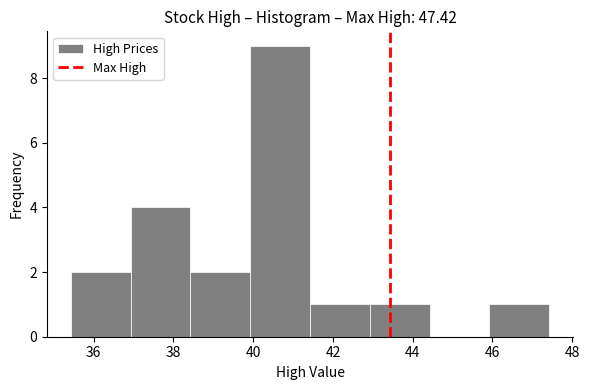

Reading left to right, list every bar in this chart as the range it spans on the x-axis followed by its height. Neither the bar edges nor the heights are printed on the chart, so give them approximately, as read against the axes.

35.4 to 37.0: 2
37.0 to 38.4: 4
38.4 to 40.0: 2
40.0 to 41.4: 9
41.4 to 43.0: 1
43.0 to 44.4: 1
44.4 to 46.0: 0
46.0 to 47.4: 1